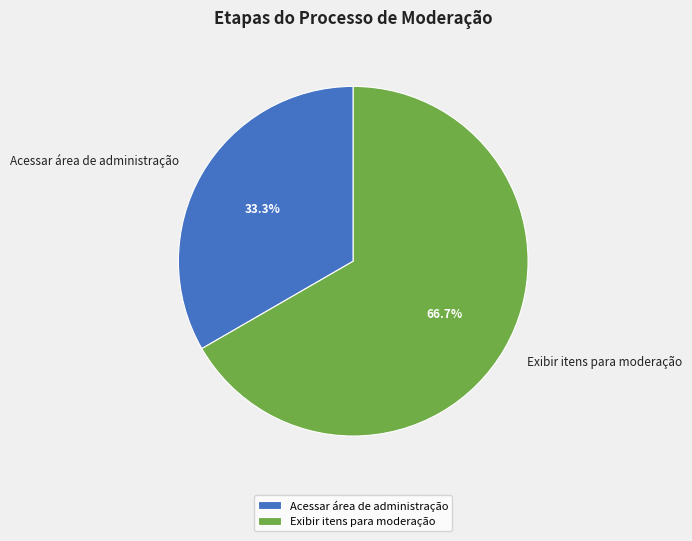

What percentage do Exibir itens para moderação and Acessar área de administração together represent?

100.0%